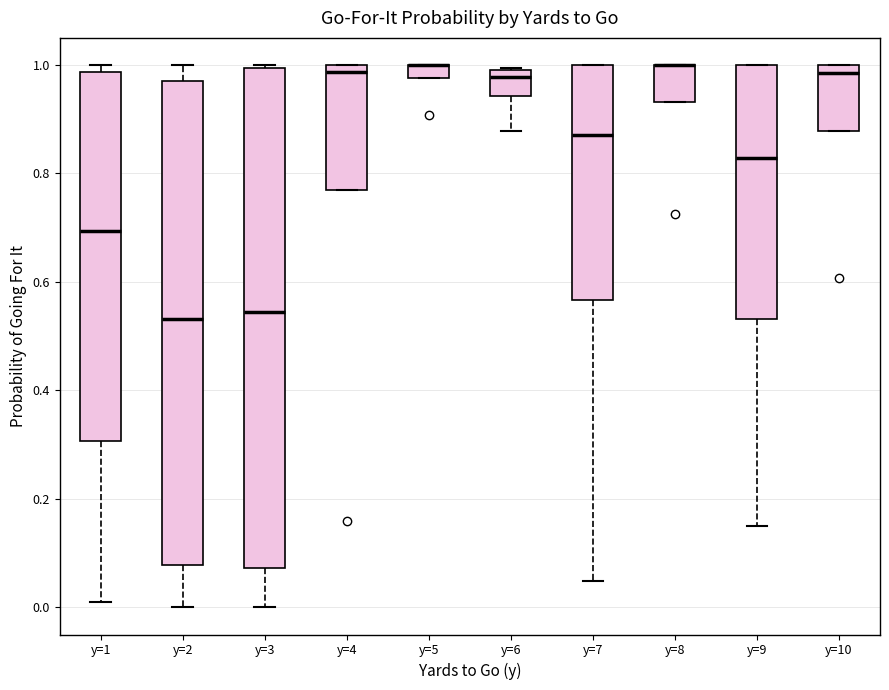

Comparing the boxes themselves (not the whiskers), which one is the tallest?

y=3